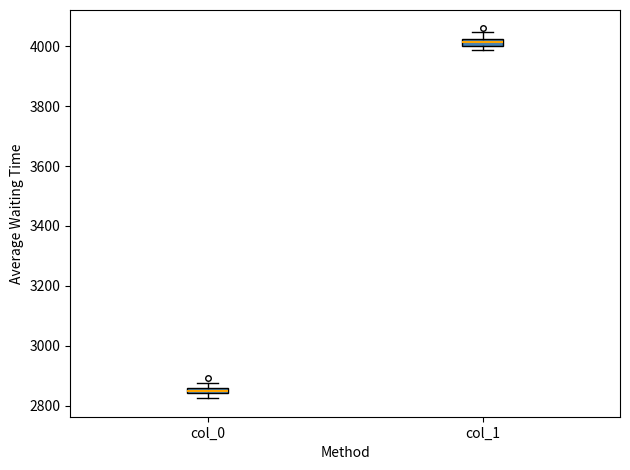

Which box has the lowest median line?

col_0